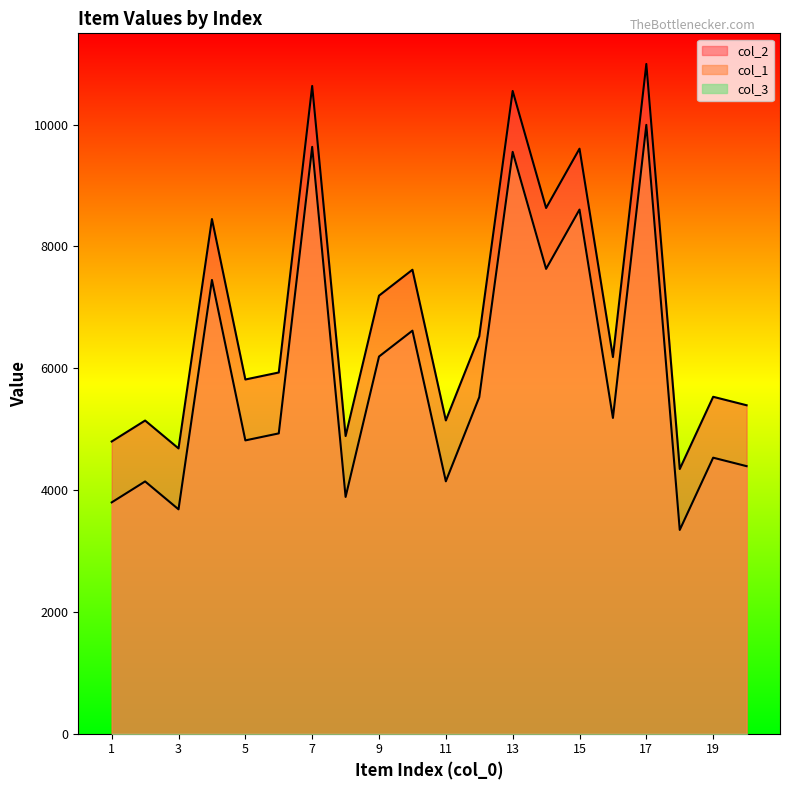

True or false: col_2 and col_1 cross at least once.

False